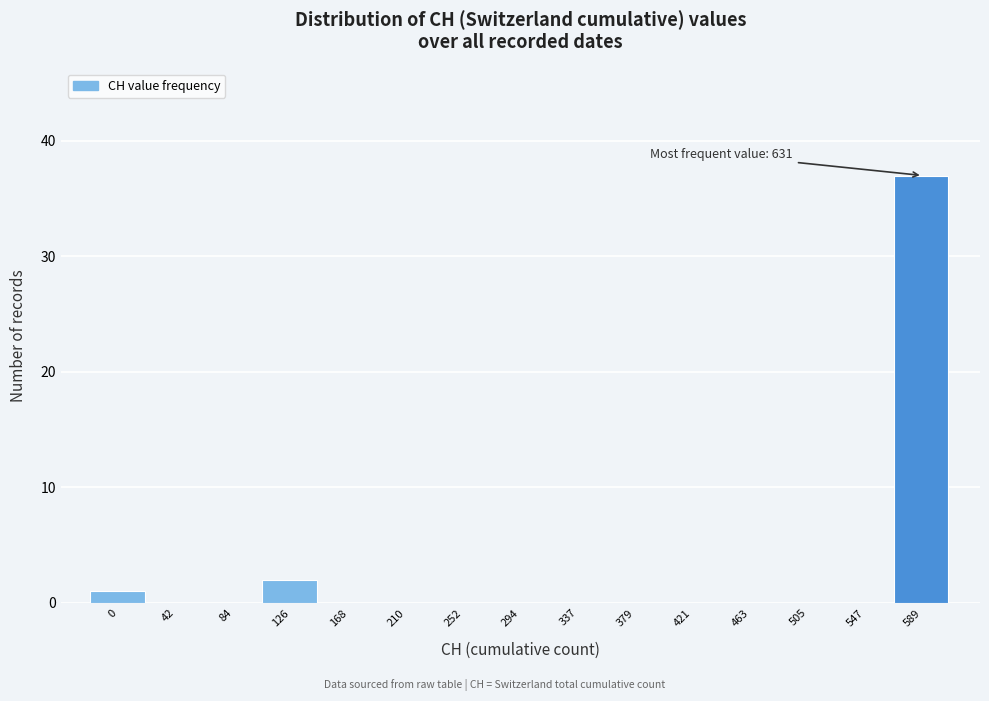

Reading left to right, extract all data points from this chart.

0=1	42=0	84=0	126=2	168=0	210=0	252=0	294=0	337=0	379=0	421=0	463=0	505=0	547=0	589=37